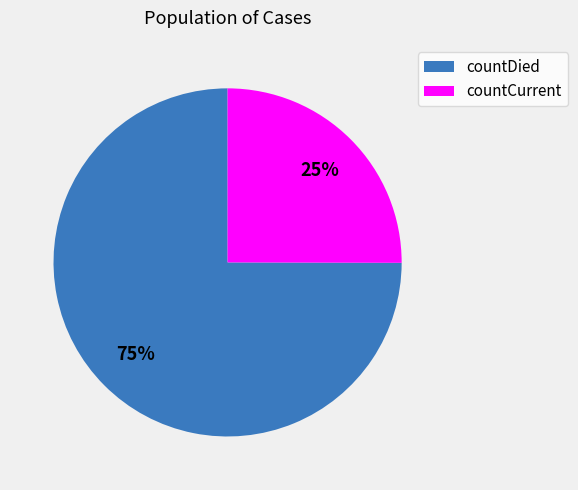

To the nearest percent, what percentage of the pie is countDied?

75%